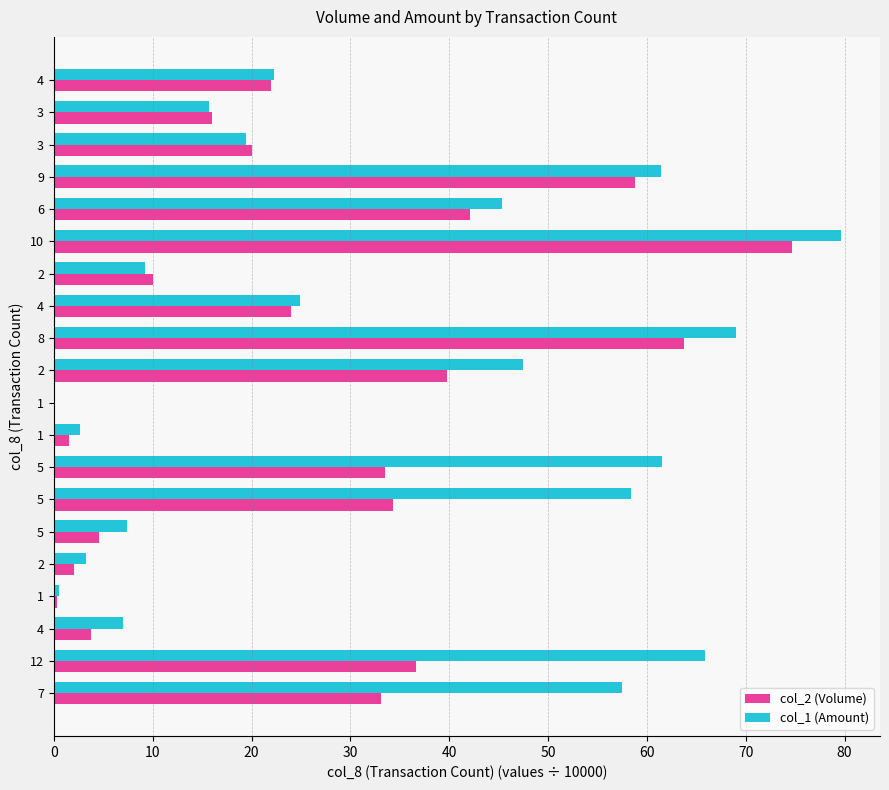

How many values in the col_1 (Amount) series exceed 24?

10